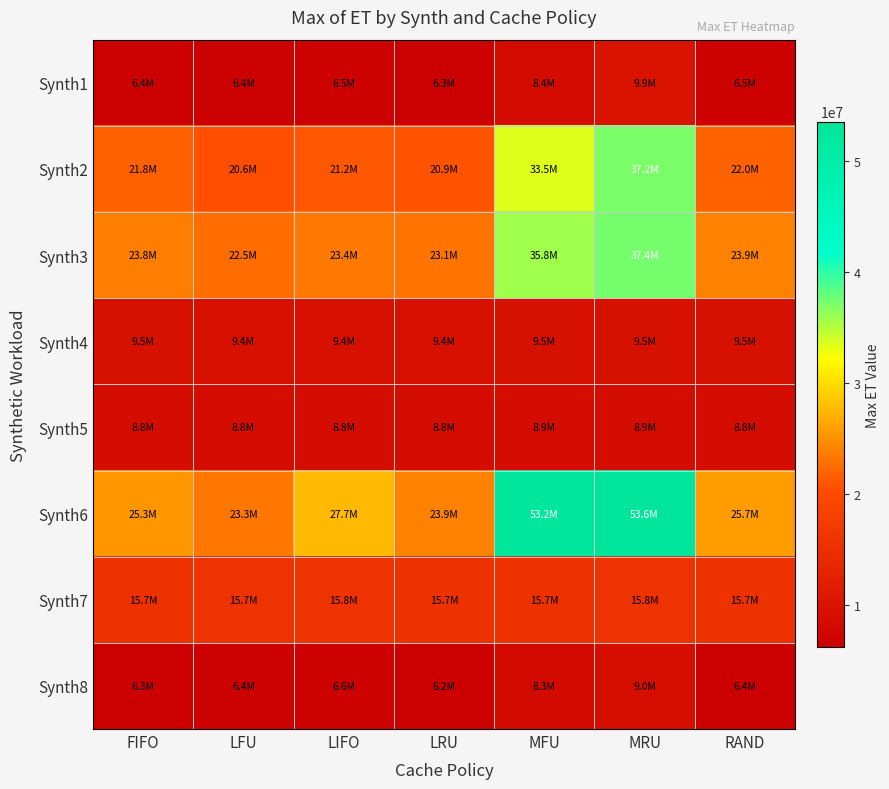

Between RAND and LIFO, which is larger?

RAND